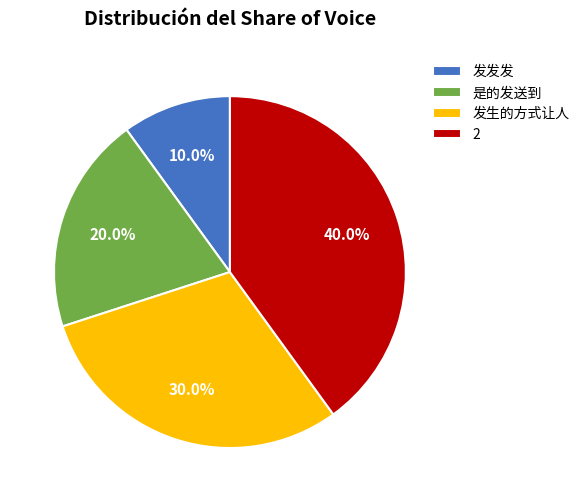

Is there any slice that represents more than half of the pie?

No